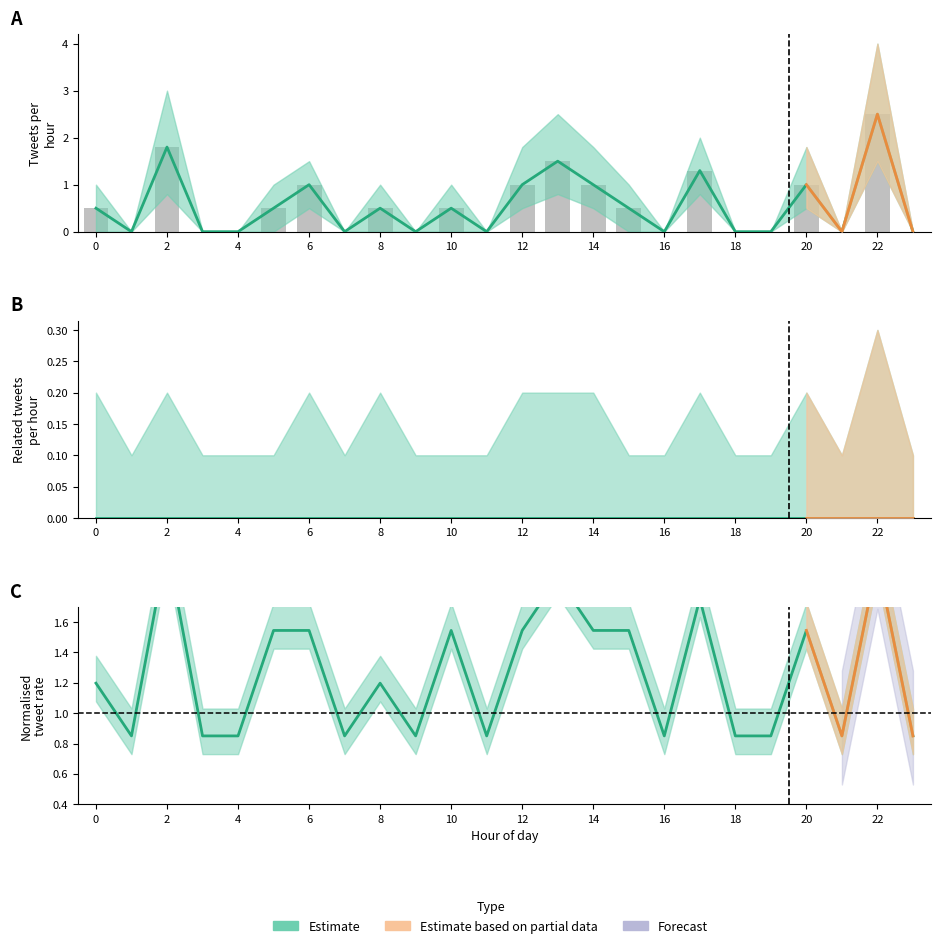

What is the total value across all series at 20?

1.0